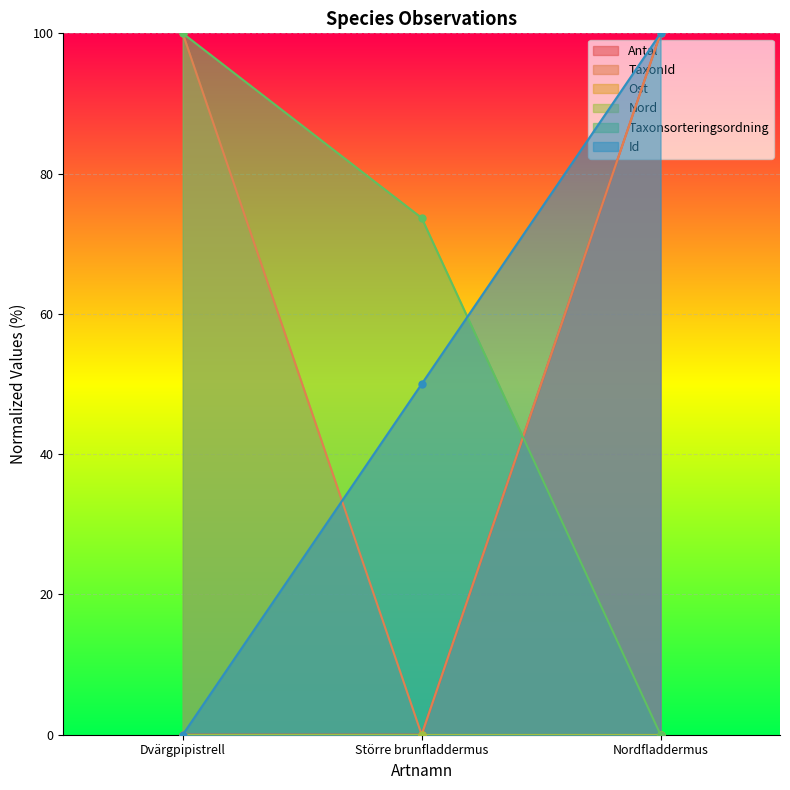

At how many categories does at least one series exceed 92?

2